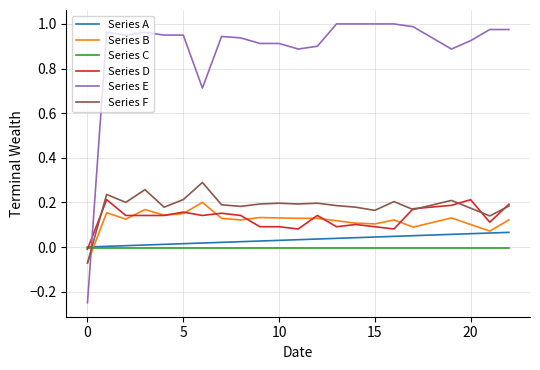

After their last crossing, which series has the higher values: Series E or Series F?

Series E